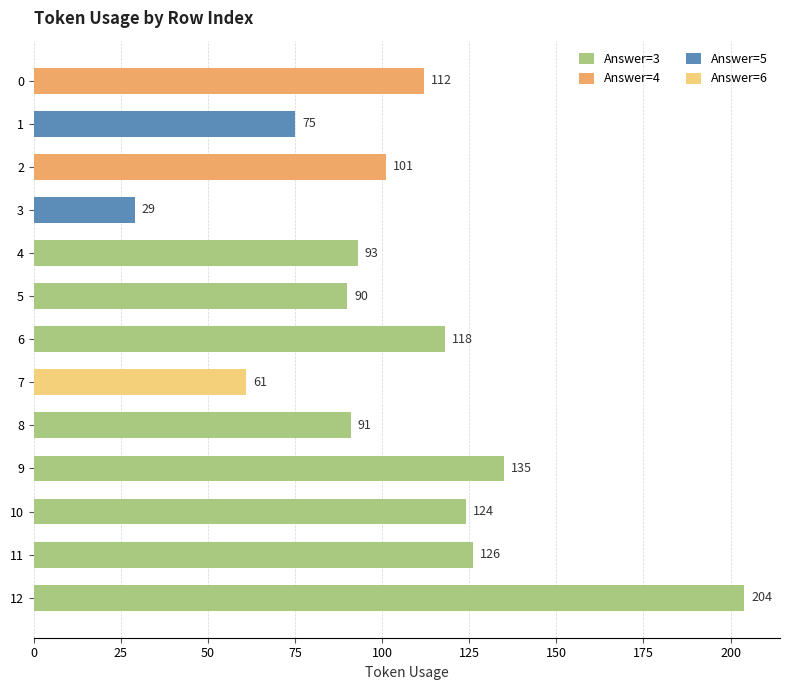

Between 9 and 1, which is larger?

9